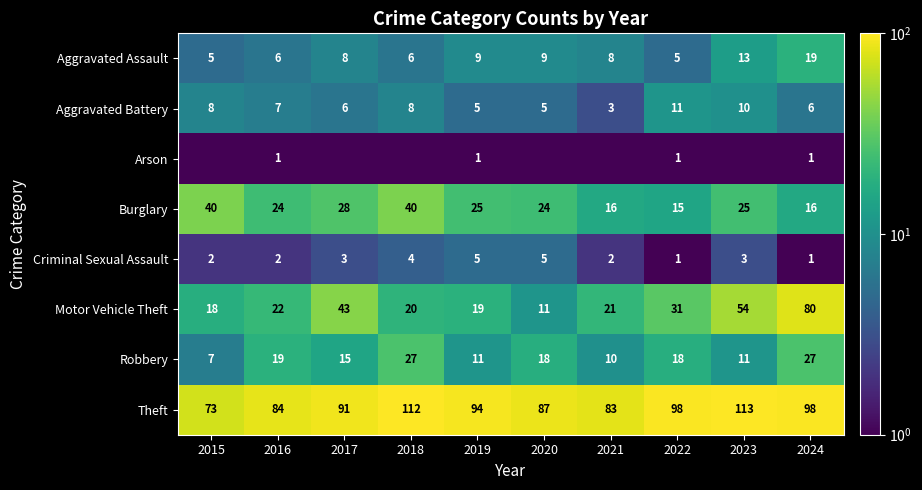

Is it true that Criminal Sexual Assault equals 1.4 at 2024?

False